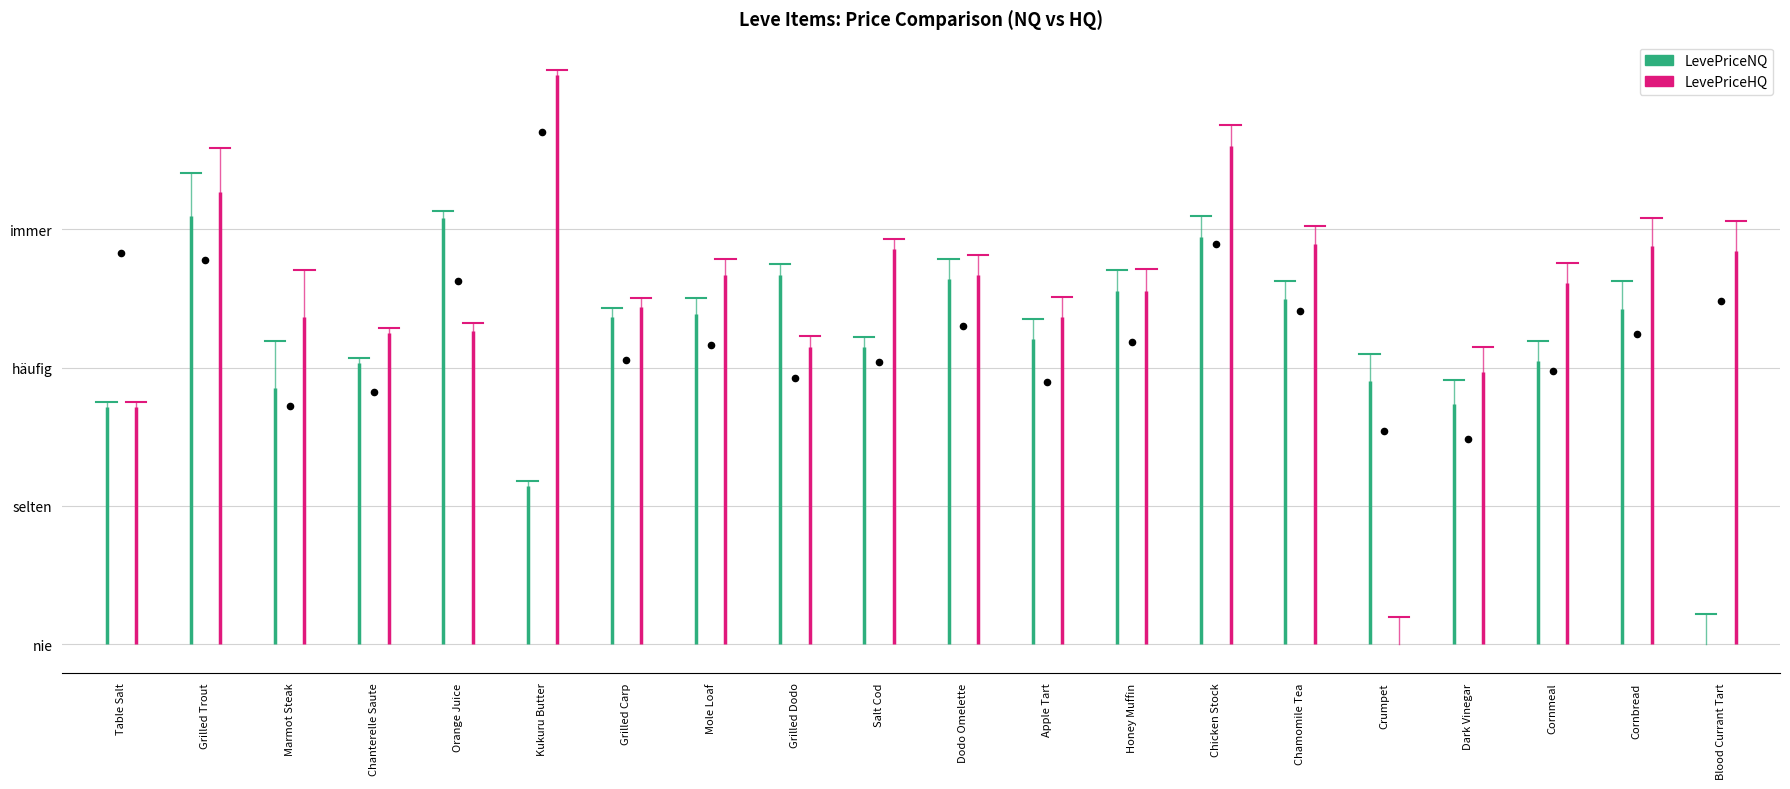

What are all the series names shown in the legend?

LevePriceNQ, LevePriceHQ